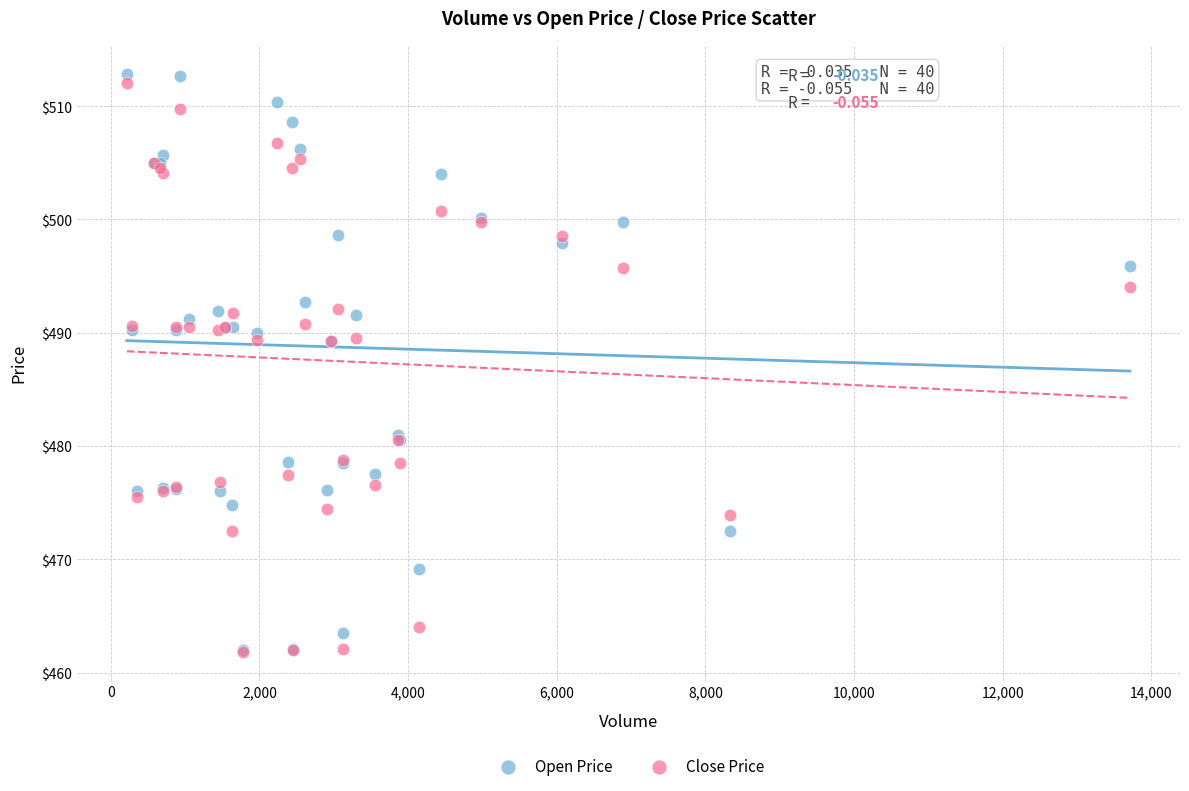

What are all the series names shown in the legend?

Open Price, Close Price